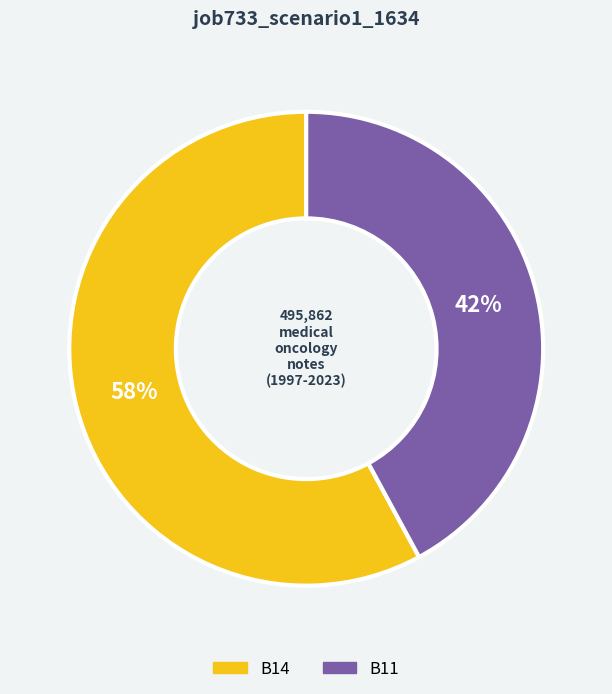

Does B14 account for over 50% of the chart?

Yes